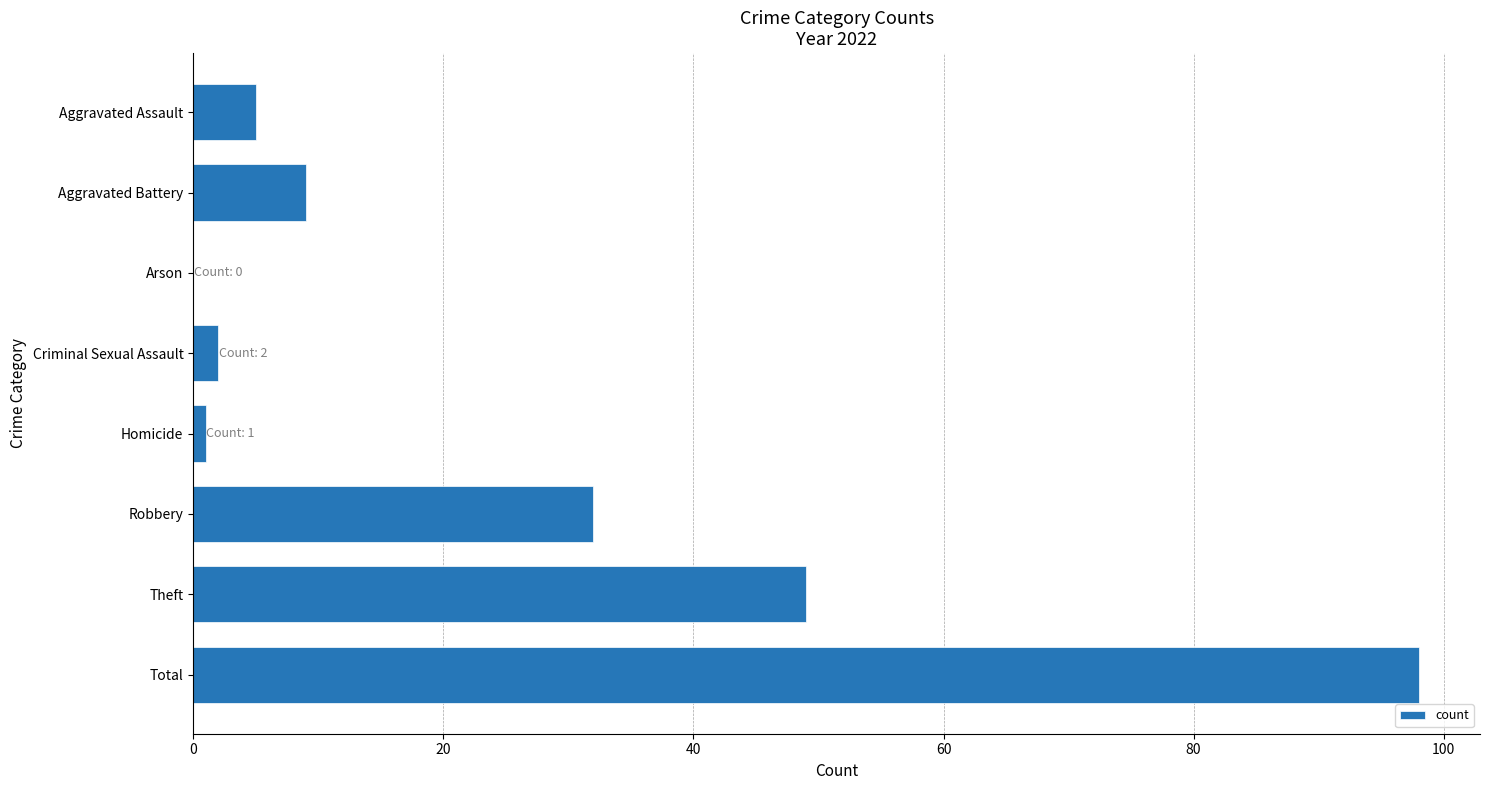

What is the sum of all values?

196